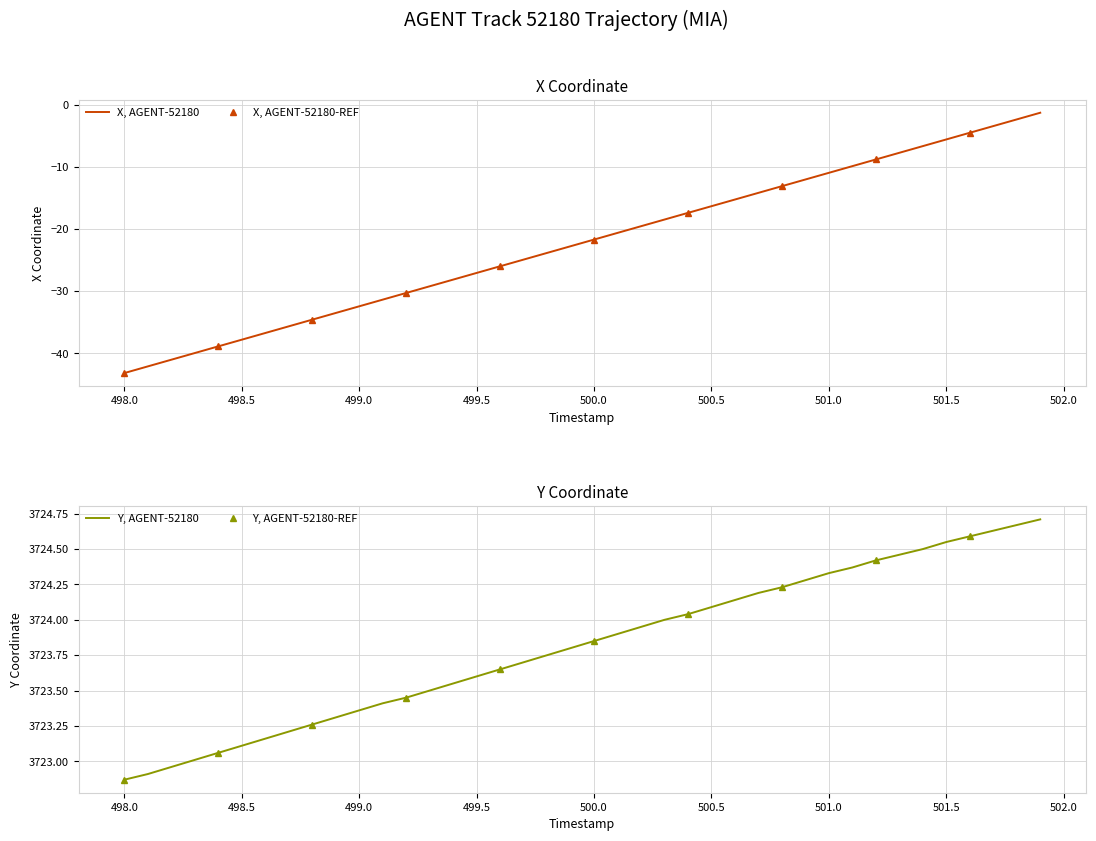

What position from the right is 501.3?

7